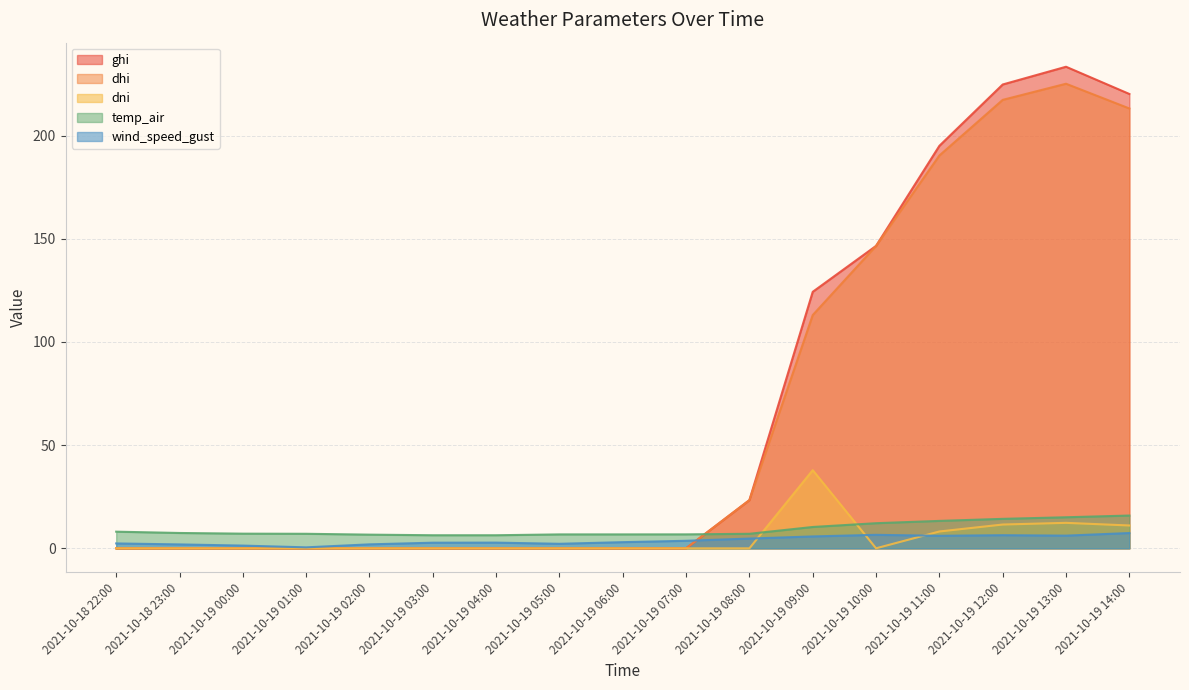

True or false: ghi and dni intersect in this chart.

False